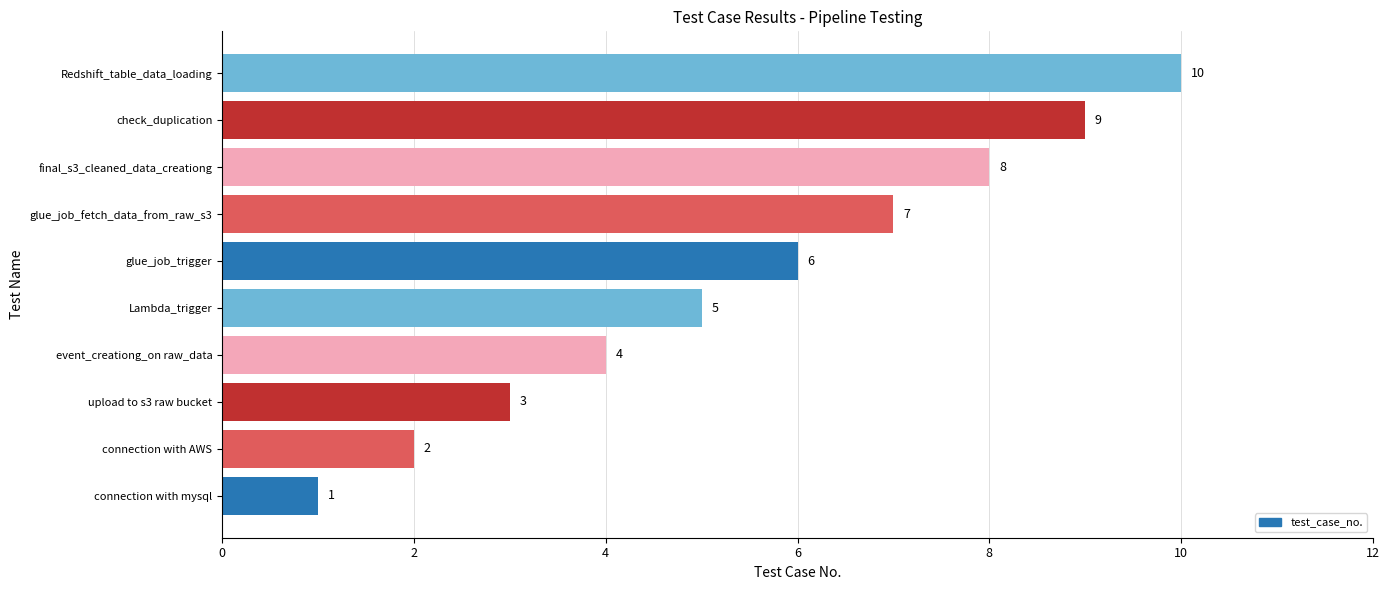

Is it true that the value at Lambda_trigger is 3?

False